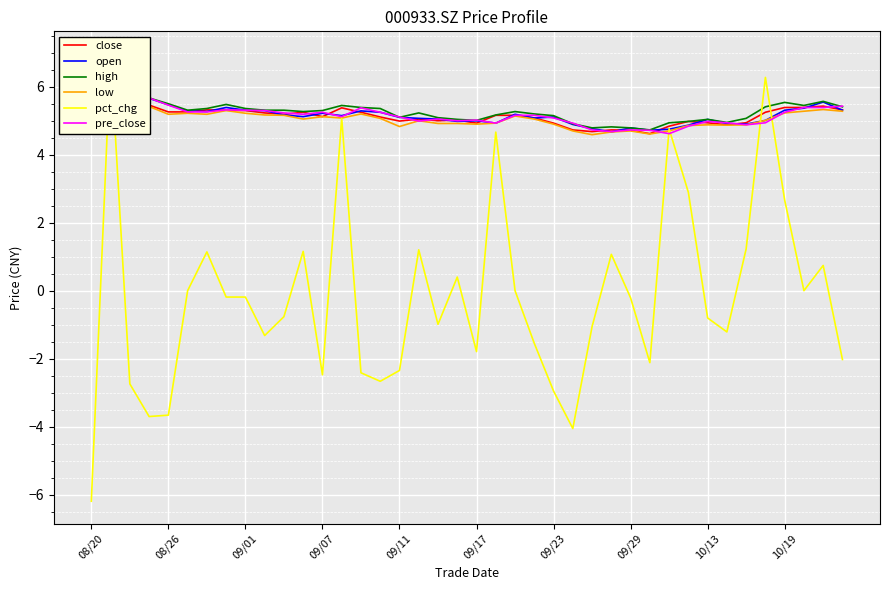

True or false: pct_chg and open intersect in this chart.

True